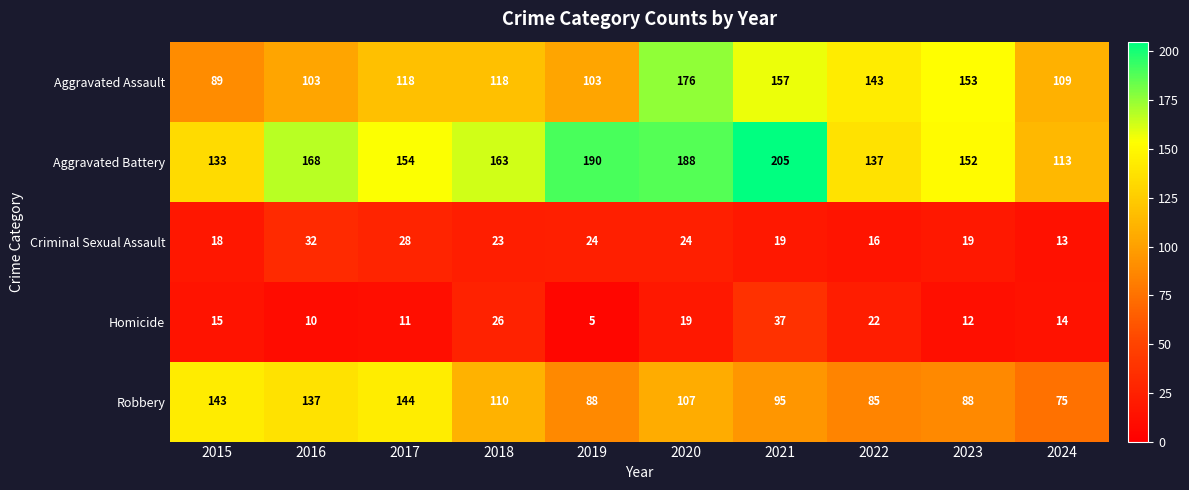

At how many categories does at least one series exceed 19?

10